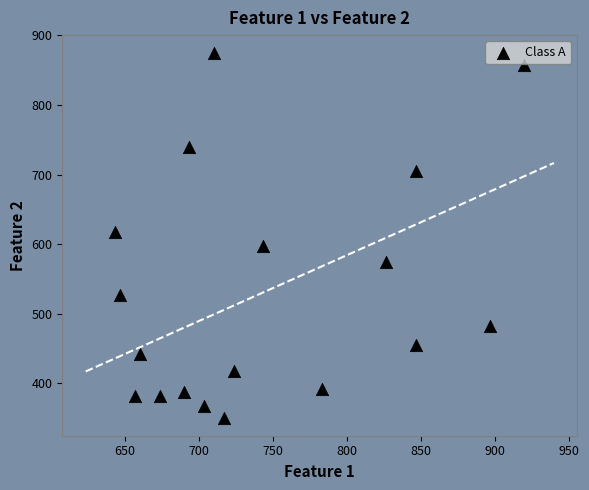

What is the range of Y values (max minus min)?

523.1